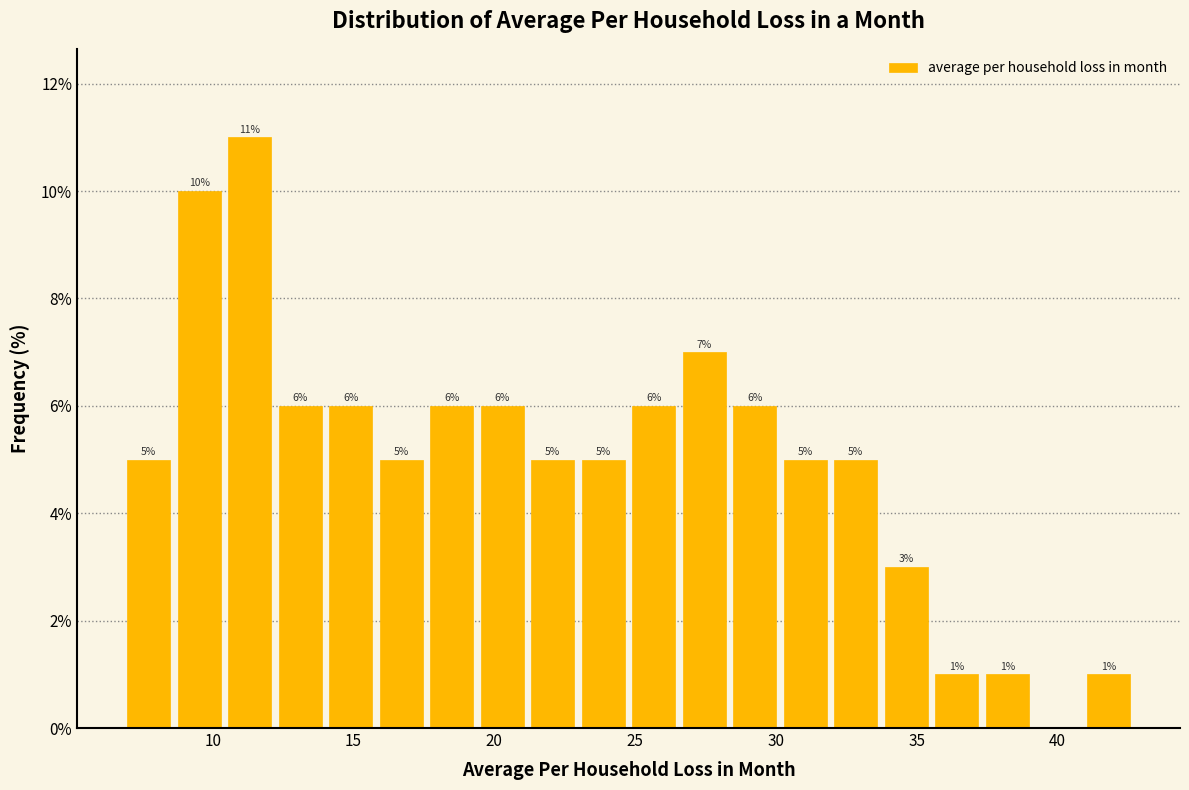

Around what value on the x-axis is the tallest bar? Give the approximate position of its centre, as read against the axis.

11.5